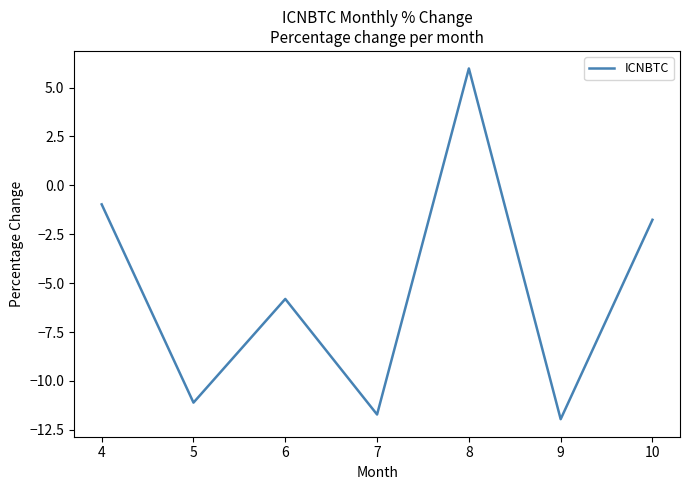

How many interior local valleys (lower than both neighbors) does the data have?

3